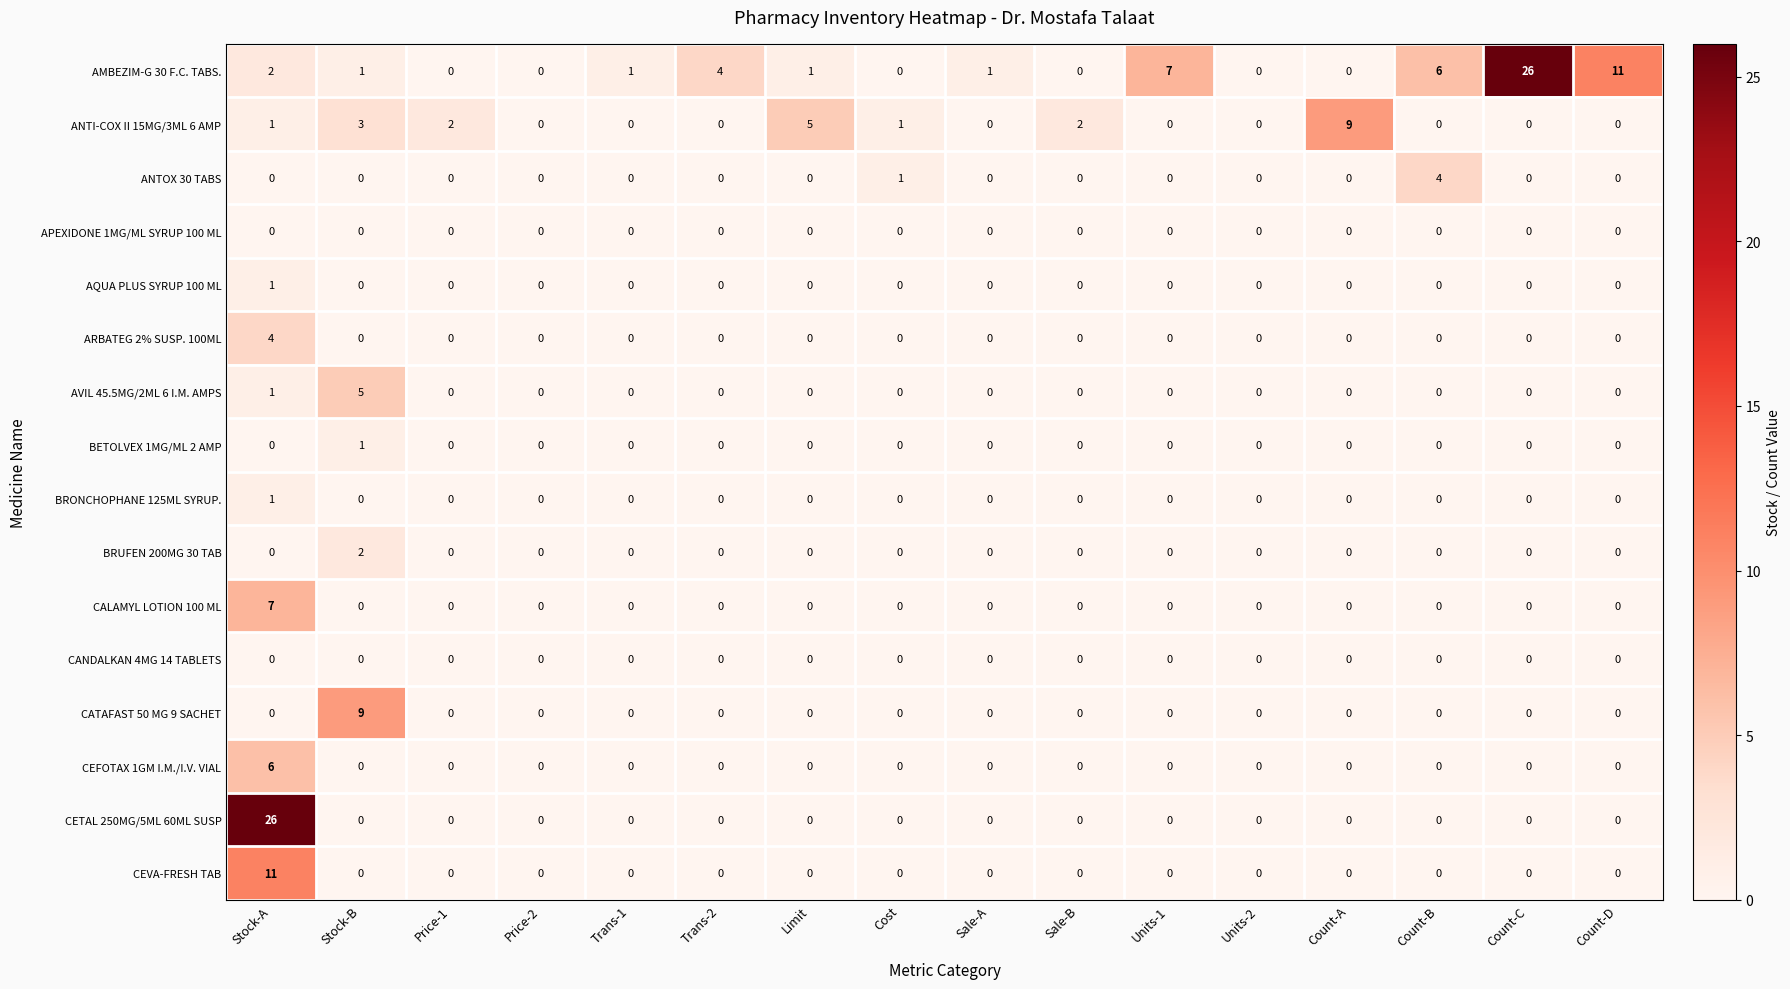

True or false: APEXIDONE 1MG/ML SYRUP 100 ML has a value of 0 at Count-B.

True